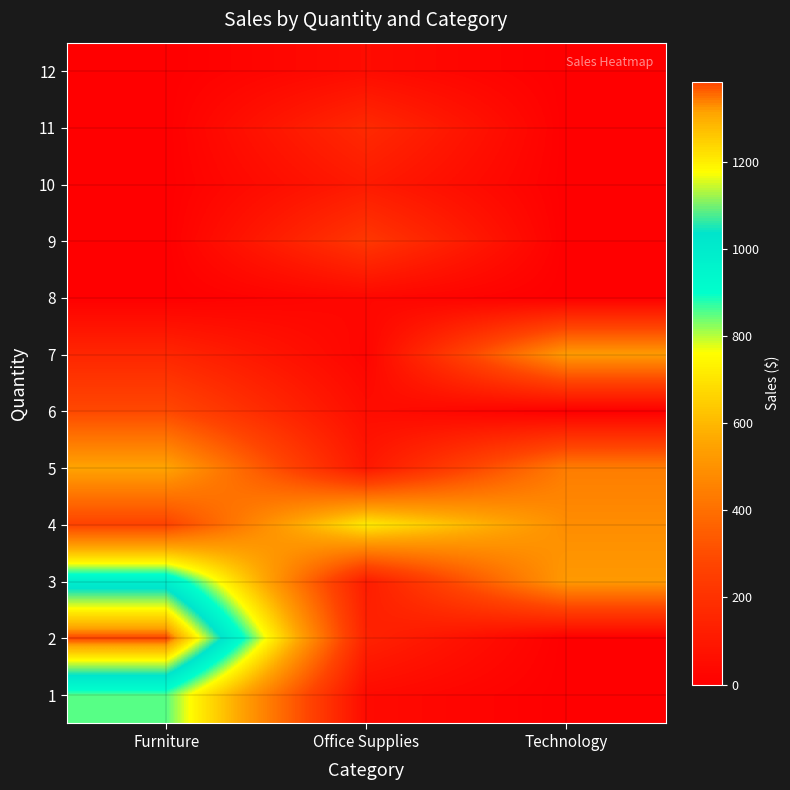

Which series has the largest range (max minus min)?

2